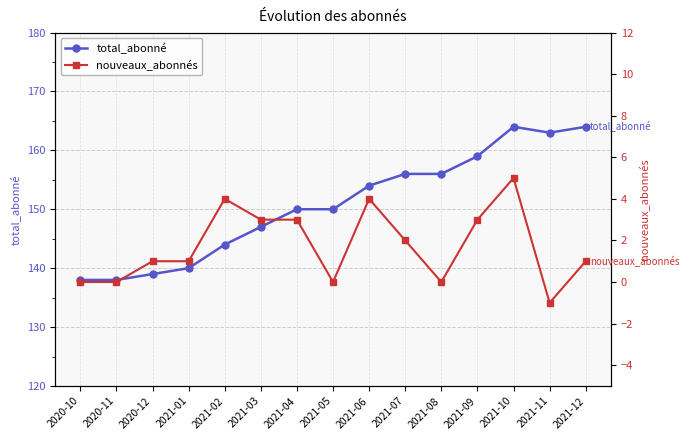

List the labels in order of total_abonné value, smallest first.

2020-10, 2020-11, 2020-12, 2021-01, 2021-02, 2021-03, 2021-04, 2021-05, 2021-06, 2021-07, 2021-08, 2021-09, 2021-11, 2021-10, 2021-12